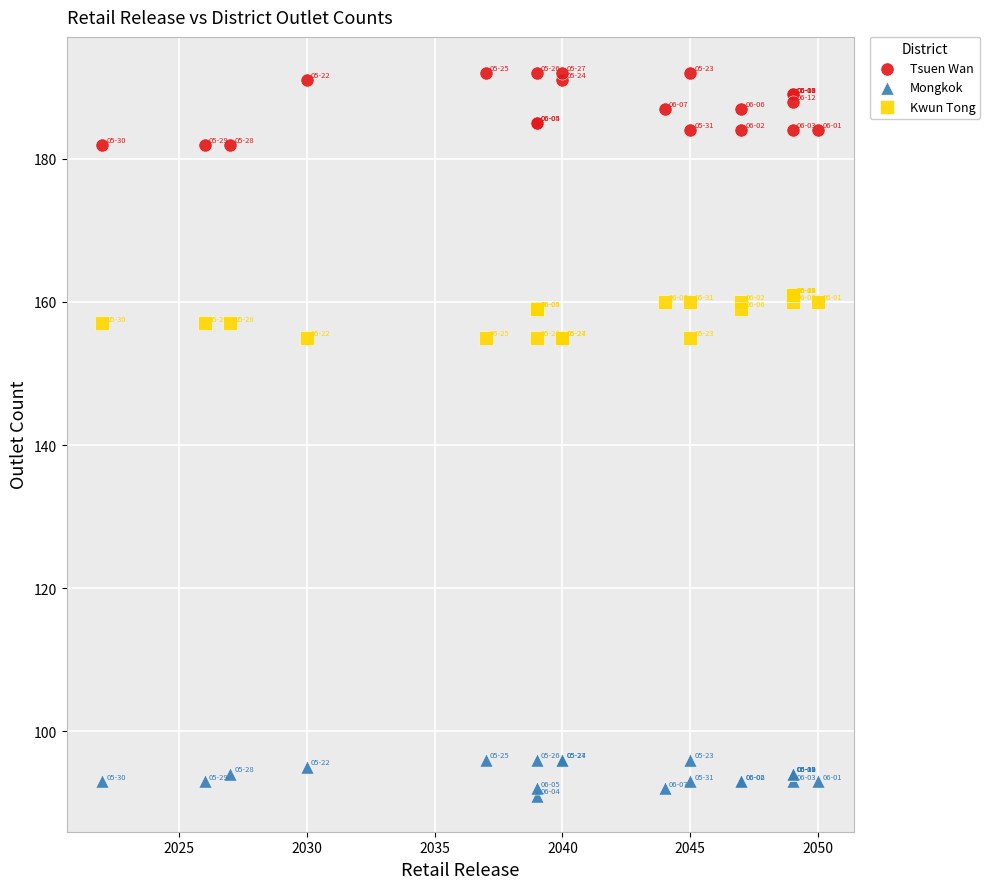

Which series contains the lowest Y value?

Mongkok